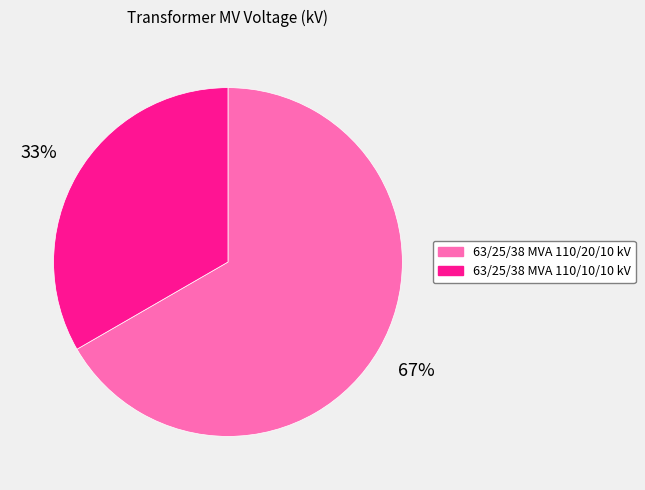

To the nearest percent, what is the average slice percentage?

50%